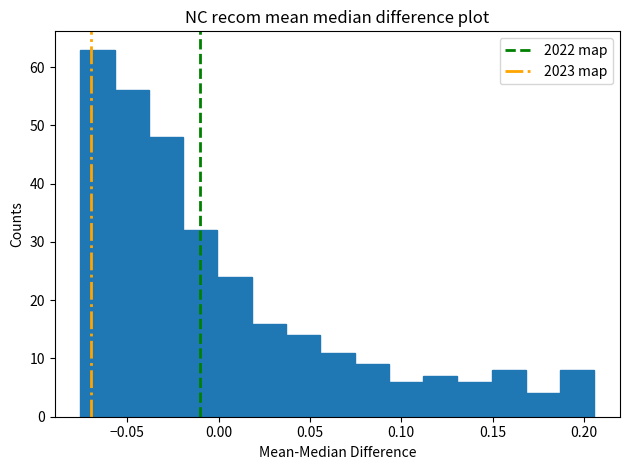

Read against the x-axis, roughly where is the centre of the tallest bar?

-0.065